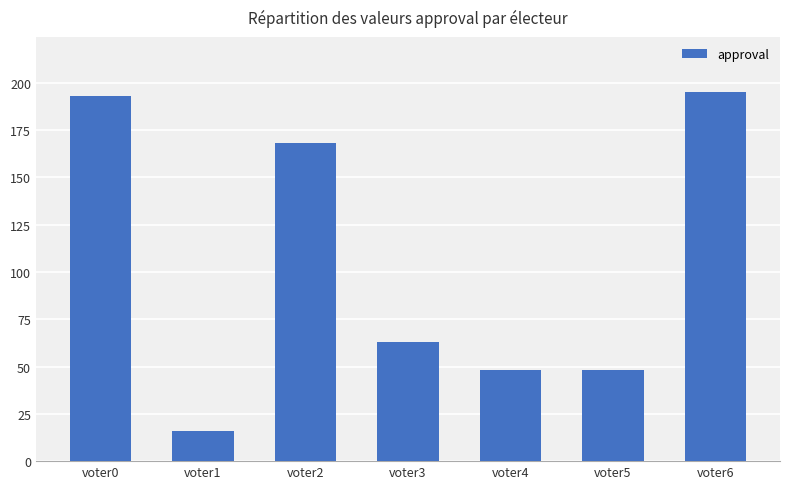

What is the value of the 4th bar from the left?

63